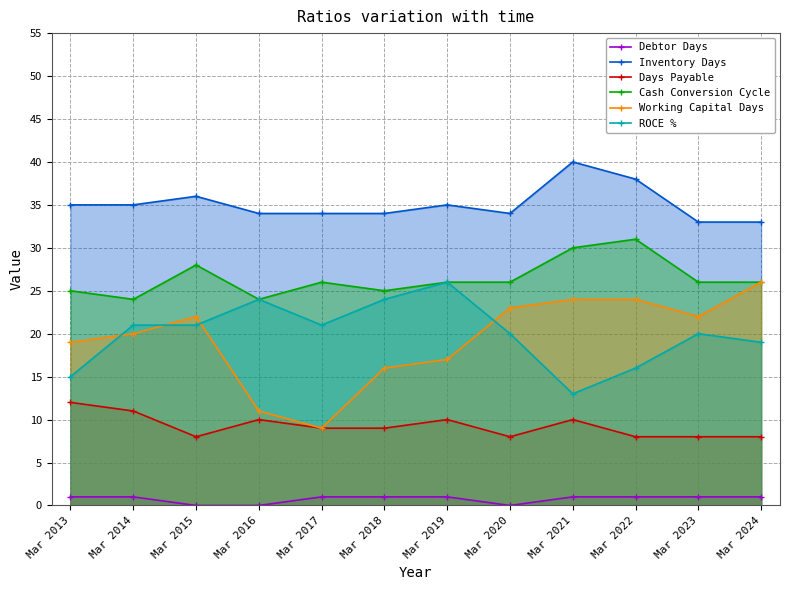

Count the number of data series in this chart.

6